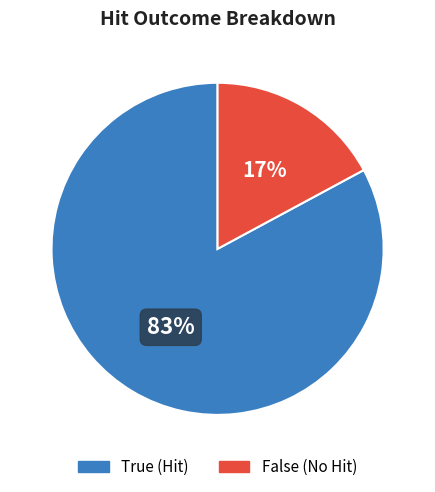

Is there a majority slice in this chart?

Yes